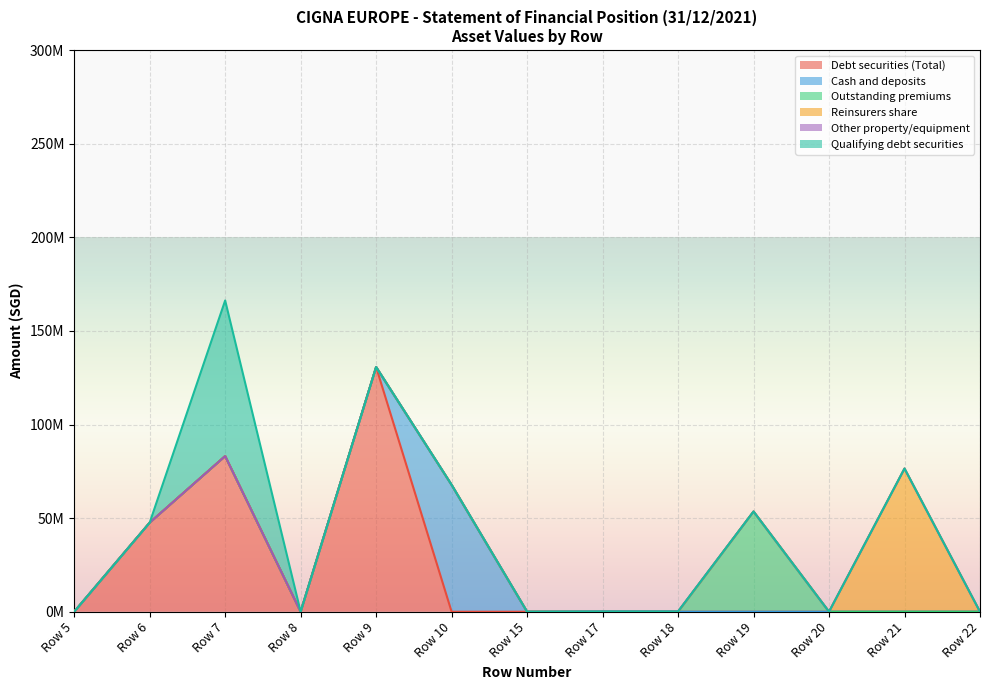

How many interior local peaks does the Outstanding premiums series have?

1